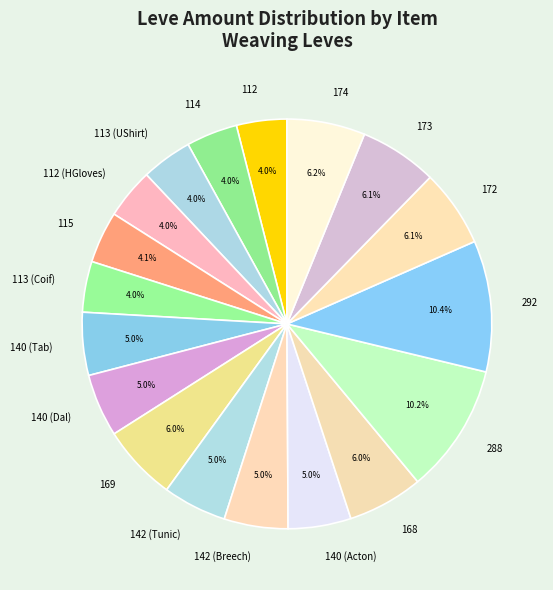

Is there a majority slice in this chart?

No